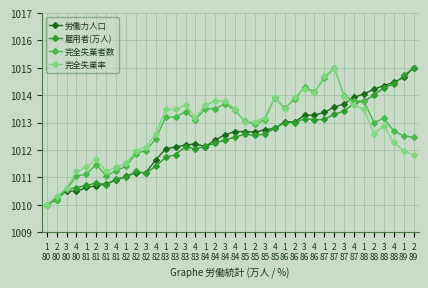

What is the maximum value for 完全失業者数?

1015.0